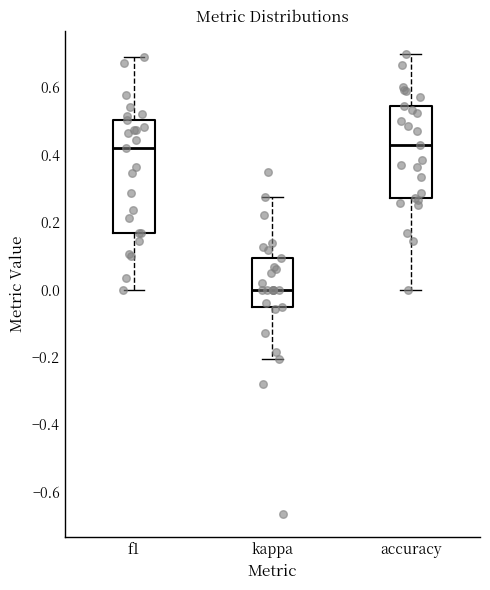

Where does the median line of the box for accuracy sit on the y-axis? The values are not printed on the chart, so give them approximately, as read against the axis.

0.42